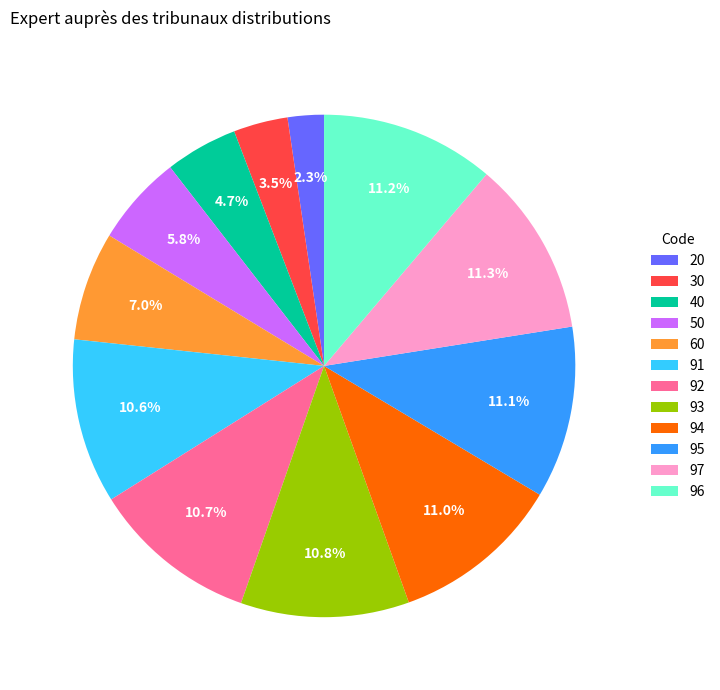

Which slice is the smallest?

20